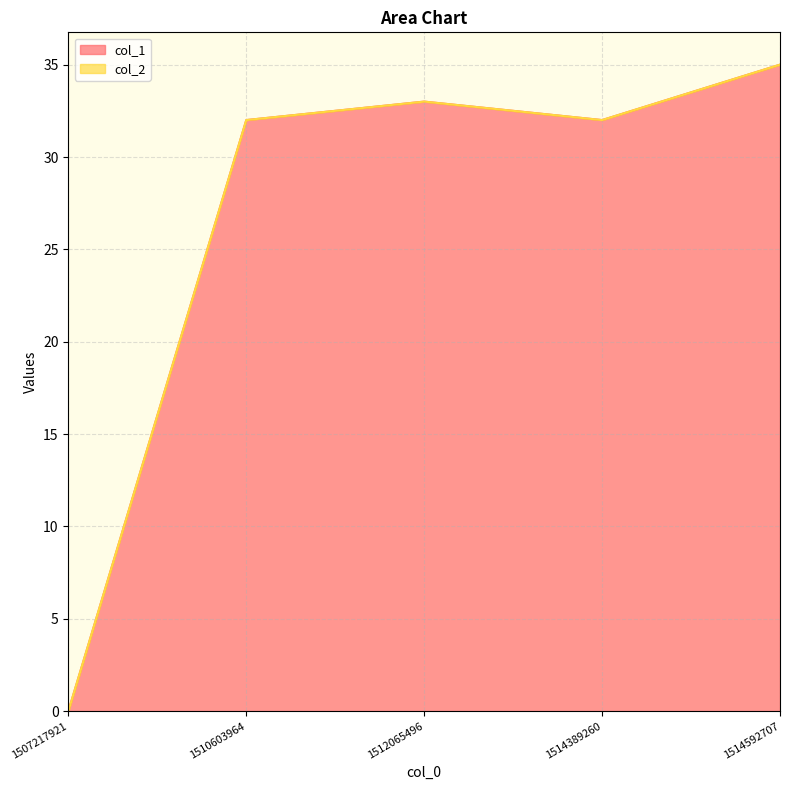

Does the chart have visible grid lines?

Yes